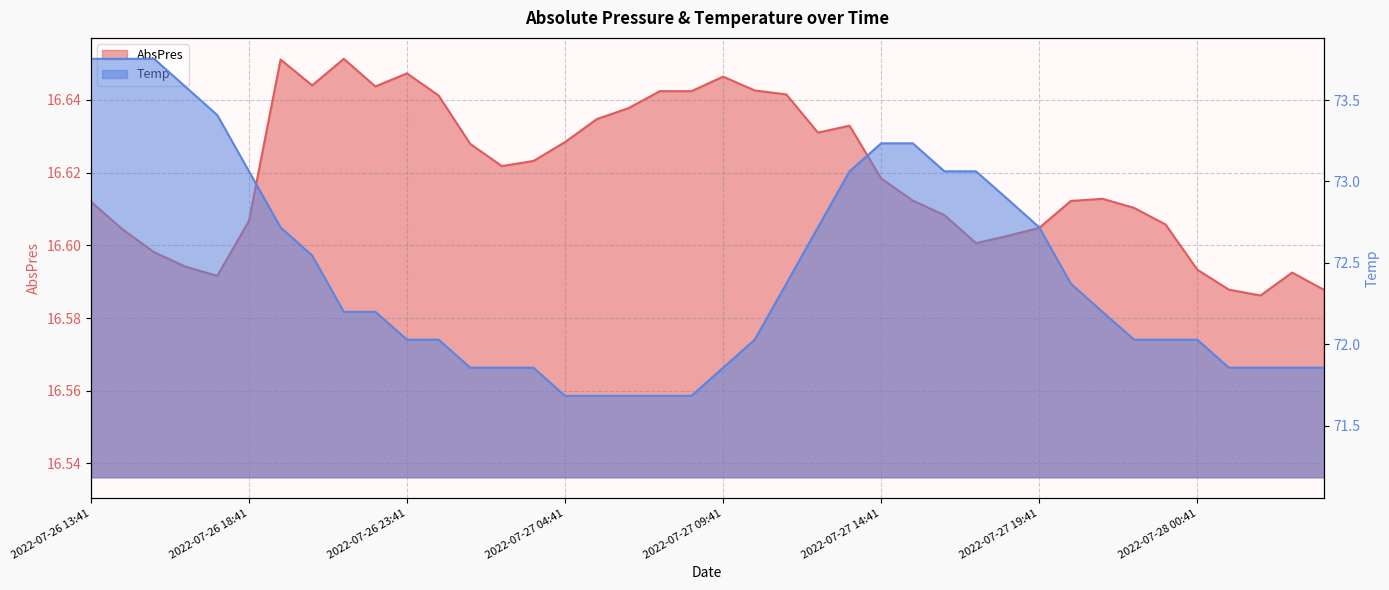

At how many categories does at least one series exceed 49?

40